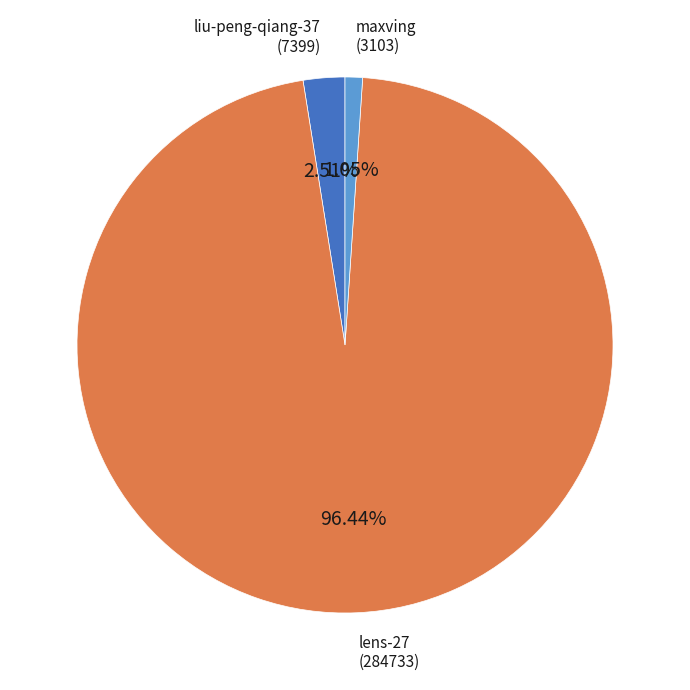

To the nearest percent, what portion does liu-peng-qiang-37 represent?

3%